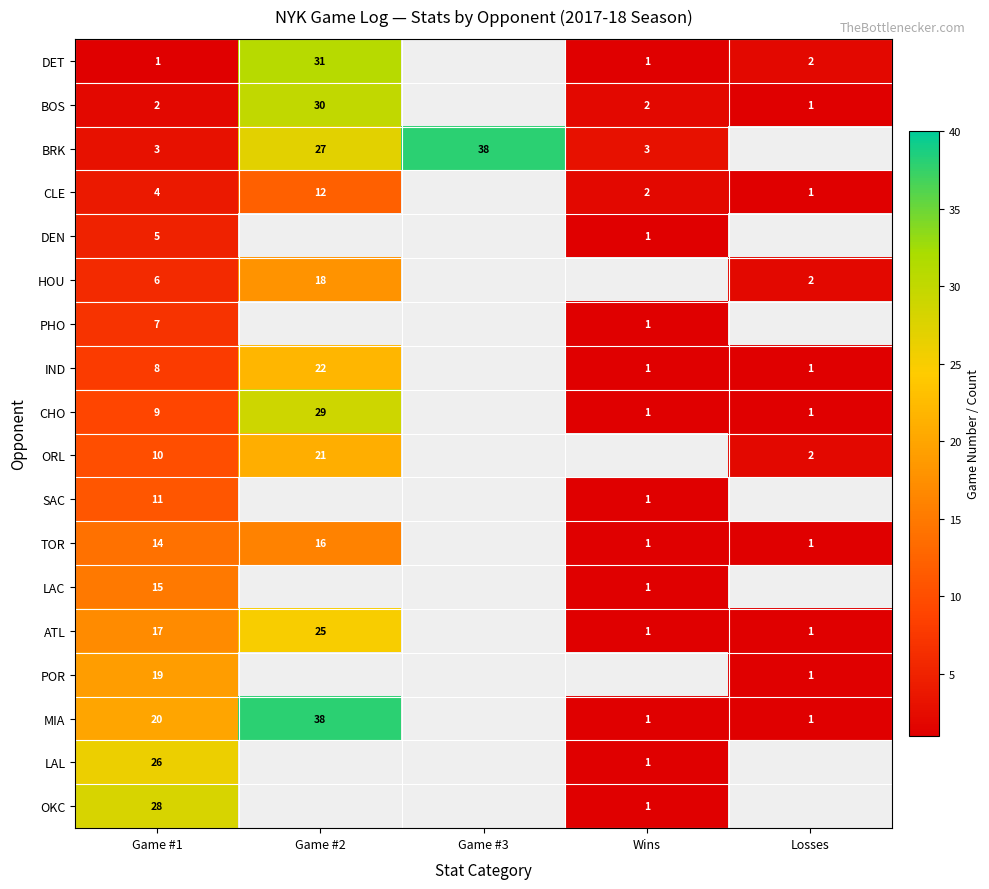

What is the difference between the ATL values at Game #2 and Losses?

24